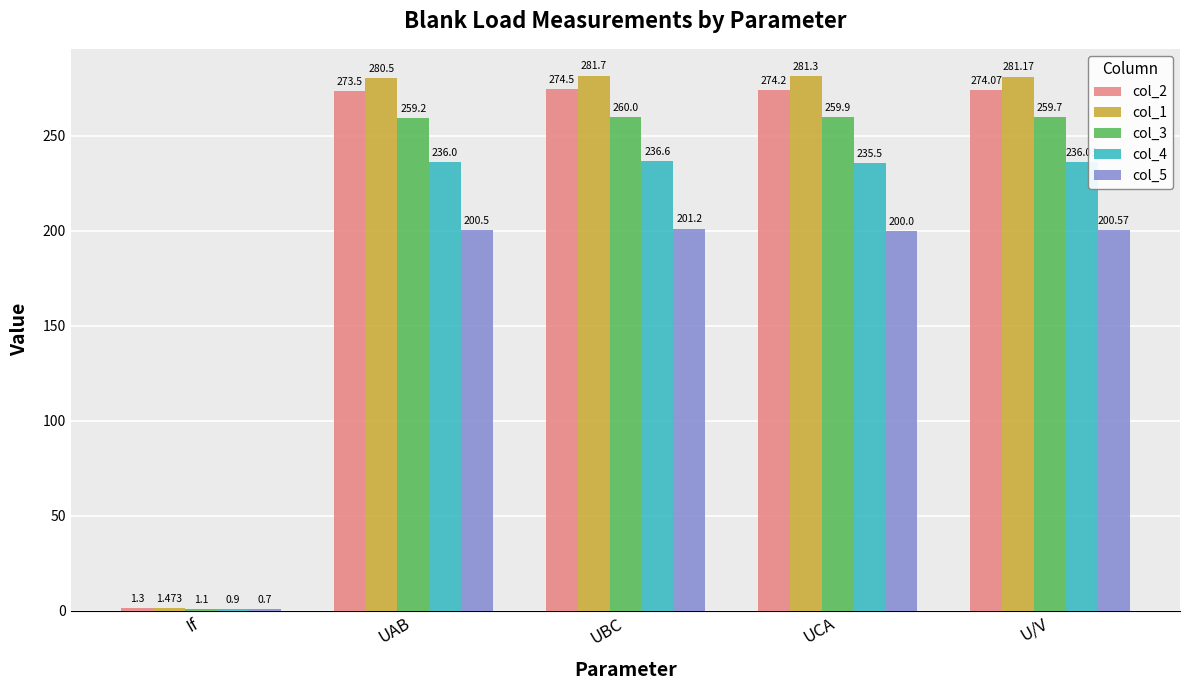

What is the average value of the col_5 series?

160.6